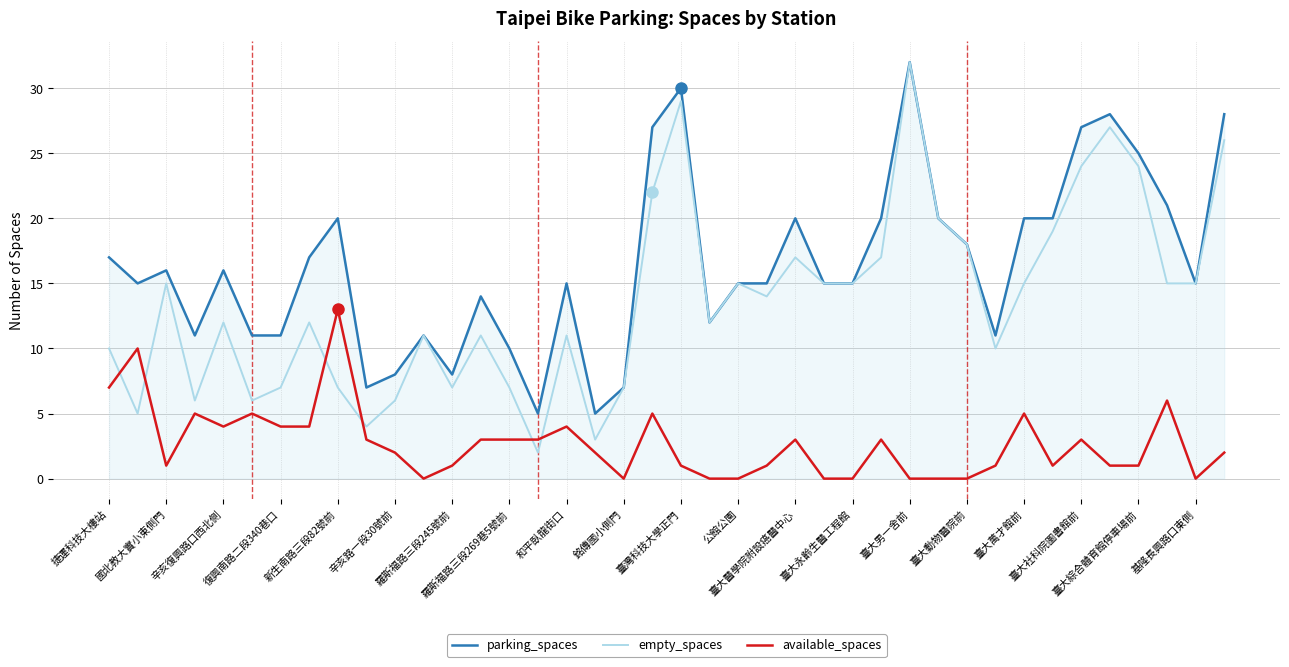

What are all the series names shown in the legend?

parking_spaces, empty_spaces, available_spaces